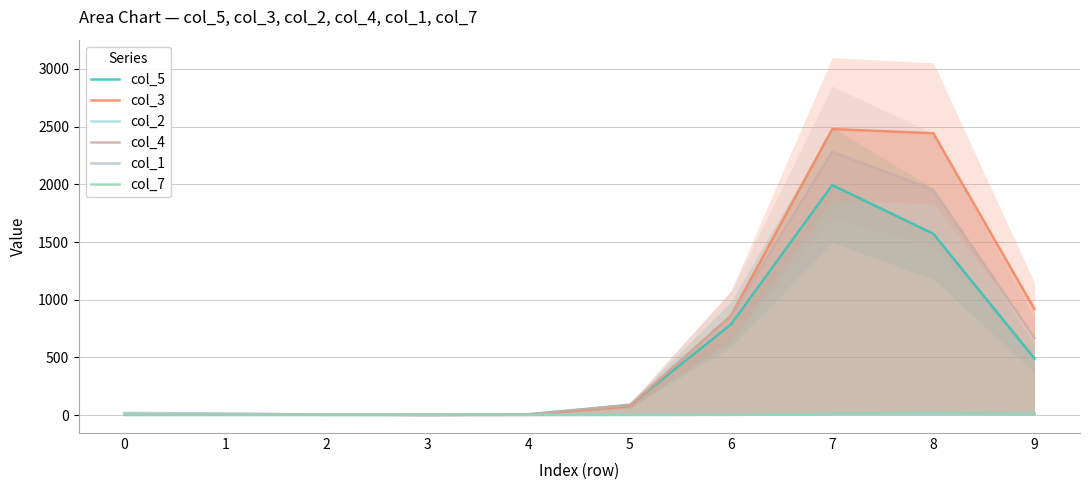

The col_5 series shows 9.2 at 0. True or false?

True